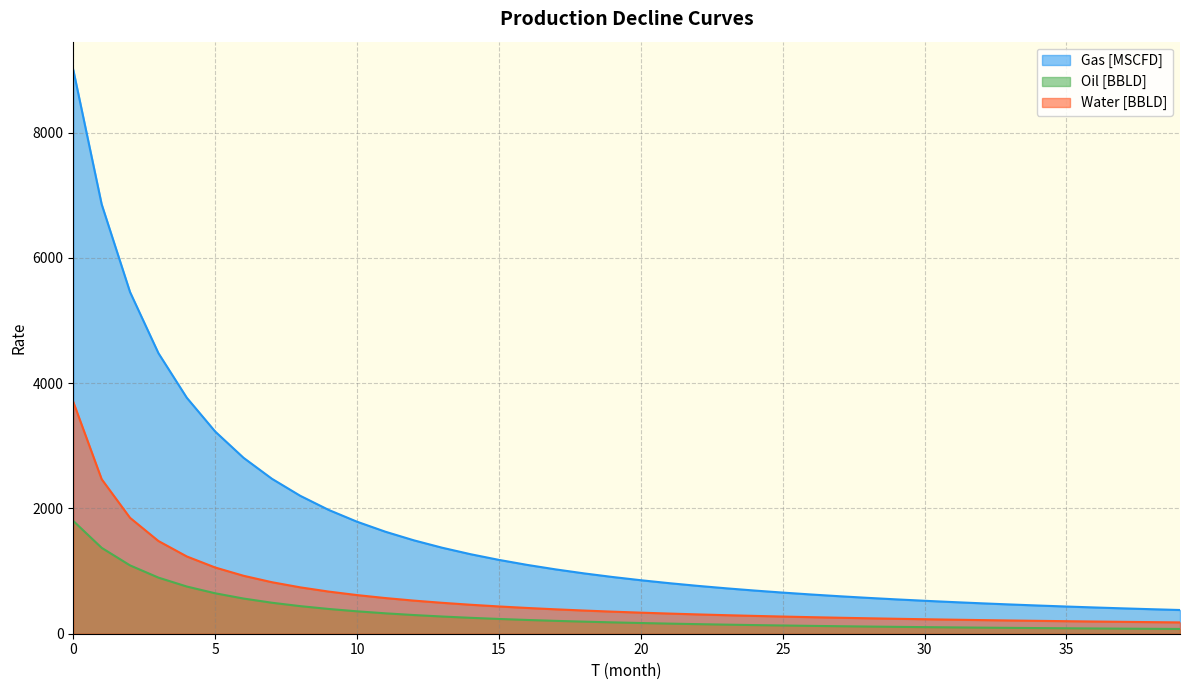

Reading left to right, transcribe all the data shown in this chart.

Gas [MSCFD]: 0=1800.0	1=1370.9	2=1090.7	3=895.7	4=753.3	5=645.5	6=561.6	7=494.6	8=440.2	9=395.2	10=357.5	11=325.6	12=298.2	13=274.5	14=253.8	15=235.7	16=219.6	17=205.4	18=192.6	19=181.1	20=170.8	21=161.4	22=152.8	23=145.0	24=137.9	25=131.3	26=125.3	27=119.7	28=114.5	29=109.7	30=105.2	31=101.0	32=97.1	33=93.5	34=90.0	35=86.8	36=83.8	37=80.9	38=78.2	39=75.7
Oil [BBLD]: 0=9000.0	1=6854.5	2=5453.7	3=4478.3	4=3766.4	5=3227.6	6=2807.8	7=2473.1	8=2201.0	9=1976.1	10=1787.7	11=1627.9	12=1491.0	13=1372.5	14=1269.2	15=1178.5	16=1098.2	17=1026.8	18=963.0	19=905.6	20=853.8	21=806.9	22=764.2	23=725.2	24=689.4	25=656.6	26=626.3	27=598.3	28=572.4	29=548.3	30=525.9	31=505.0	32=485.5	33=467.3	34=450.1	35=434.1	36=418.9	37=404.7	38=391.2	39=378.5
Water [BBLD]: 0=3700.0	1=2466.7	2=1850.0	3=1480.0	4=1233.3	5=1057.1	6=925.0	7=822.2	8=740.0	9=672.7	10=616.7	11=569.2	12=528.6	13=493.3	14=462.5	15=435.3	16=411.1	17=389.5	18=370.0	19=352.4	20=336.4	21=321.7	22=308.3	23=296.0	24=284.6	25=274.1	26=264.3	27=255.2	28=246.7	29=238.7	30=231.2	31=224.2	32=217.6	33=211.4	34=205.6	35=200.0	36=194.7	37=189.7	38=185.0	39=180.5